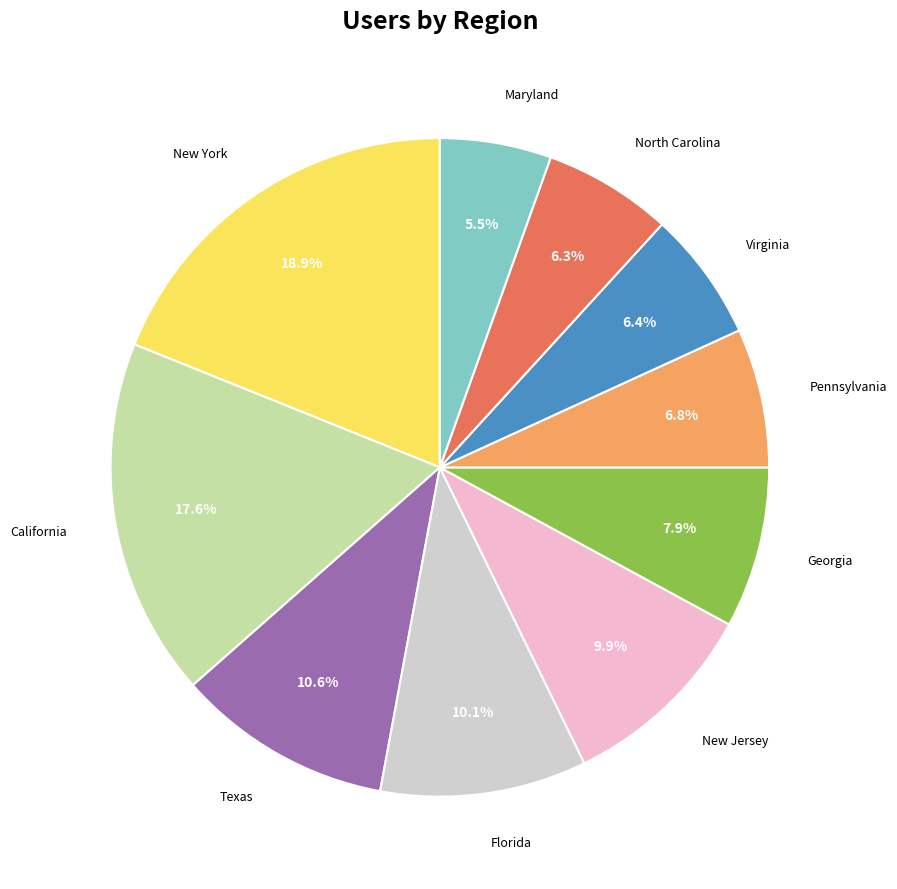

Is there any slice that represents more than half of the pie?

No